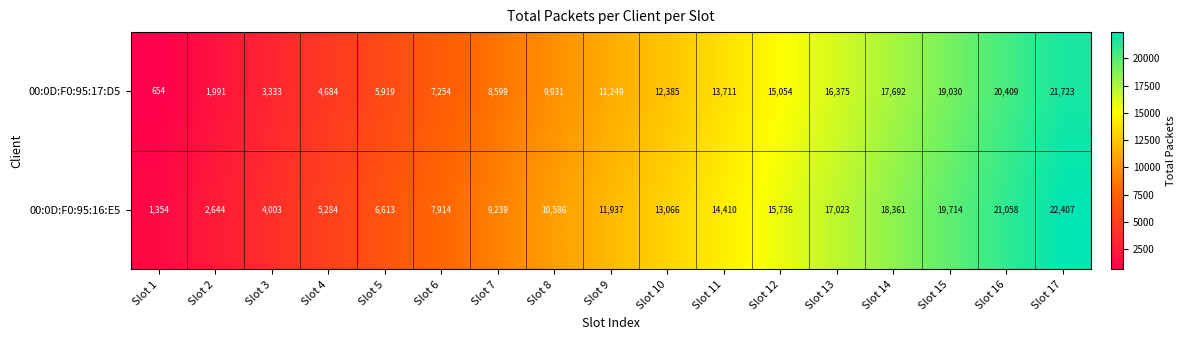

How many categories are shown in the chart?

17